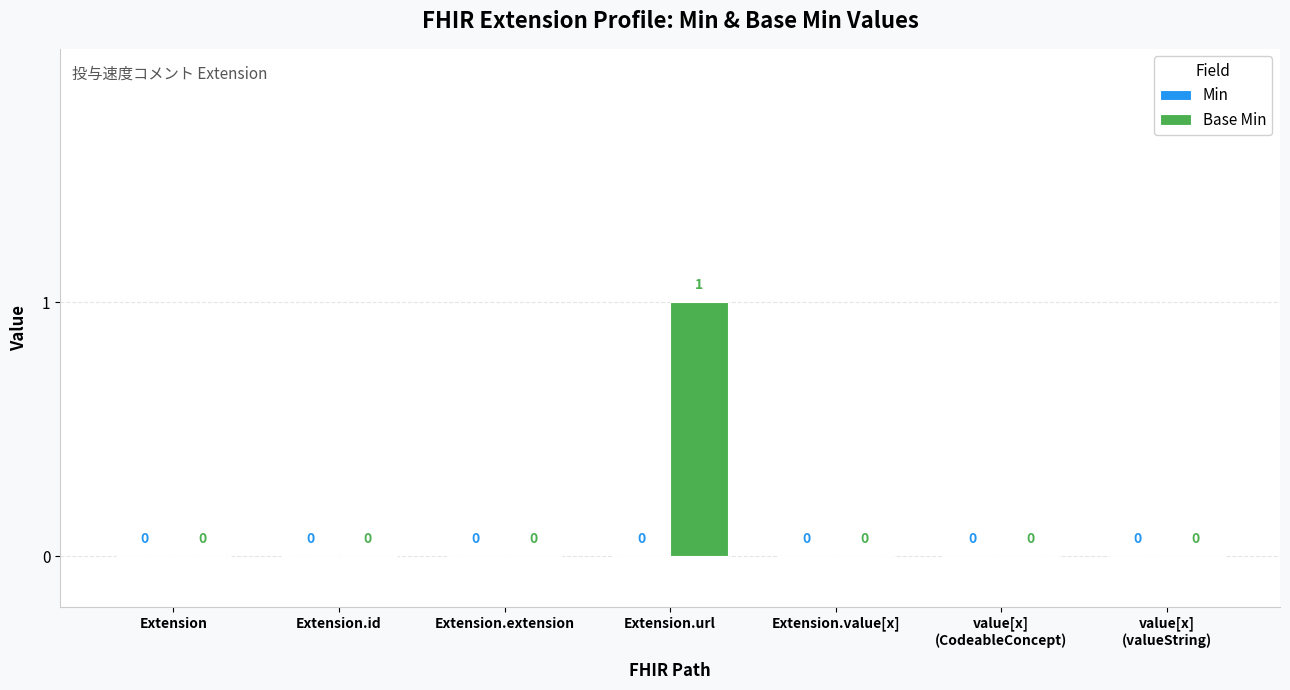

Which label corresponds to the largest value in the chart?

Extension.url